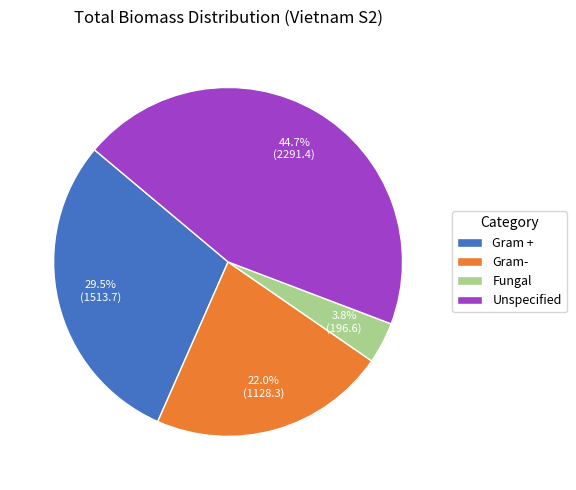

Between Fungal and Gram-, which is larger?

Gram-